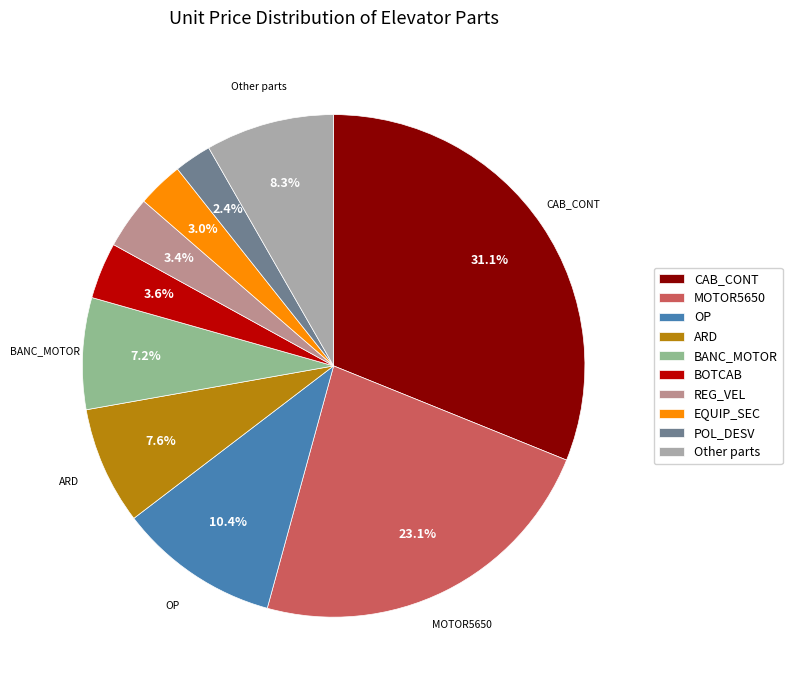

Which has a higher value, REG_VEL or MOTOR5650?

MOTOR5650